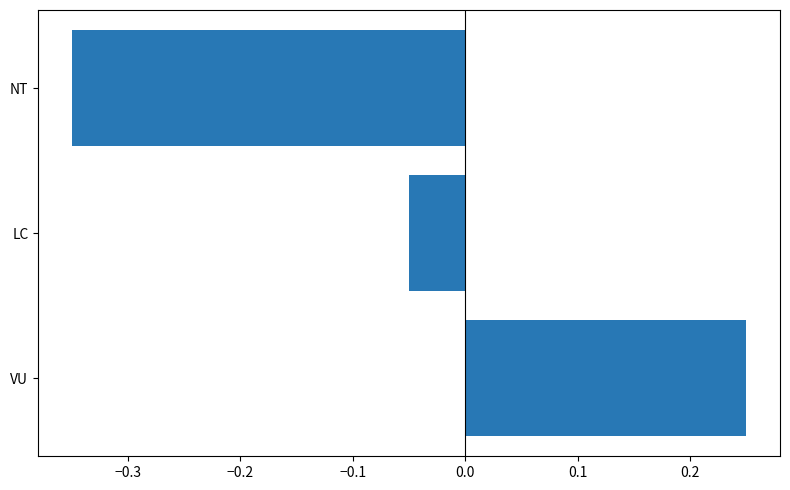

Does the chart contain stacked bars?

No